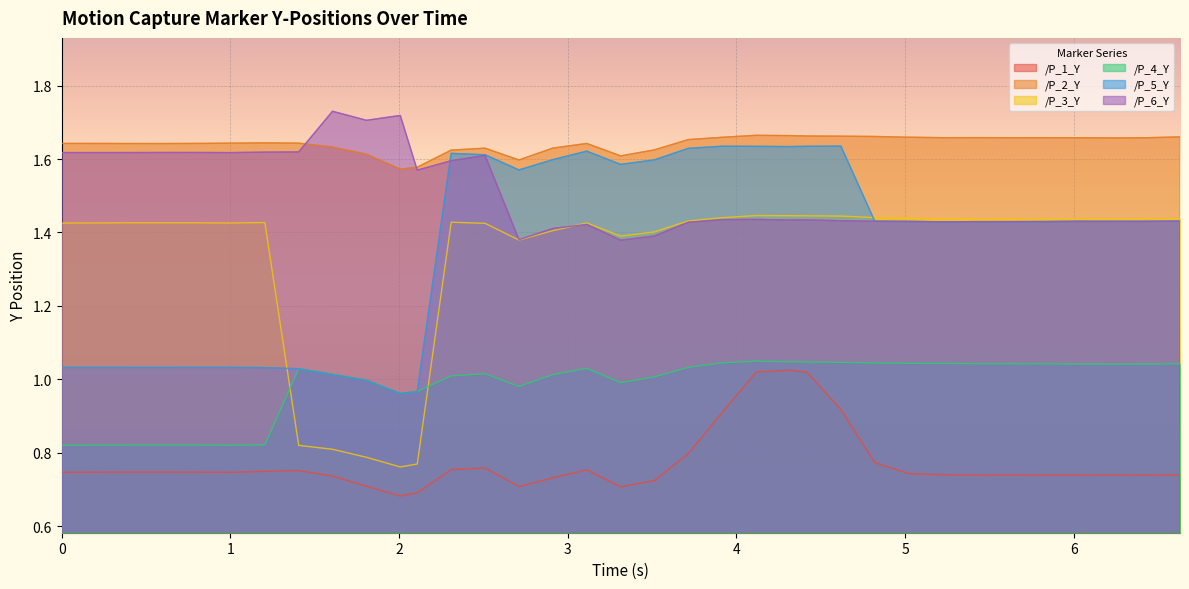

Which series has the widest spread of values?

/P_3_Y